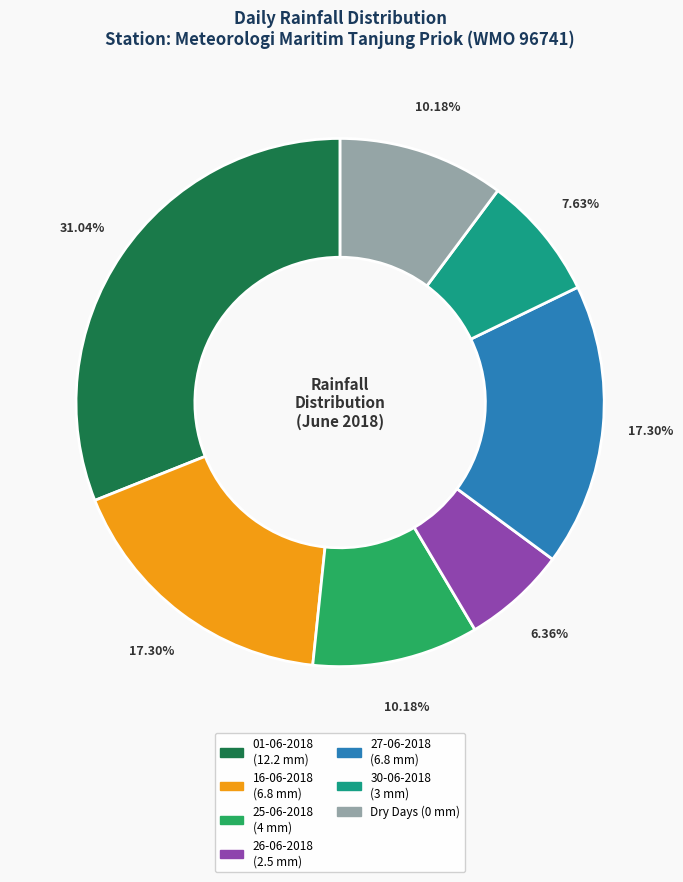

Count the number of slices in the pie.

7